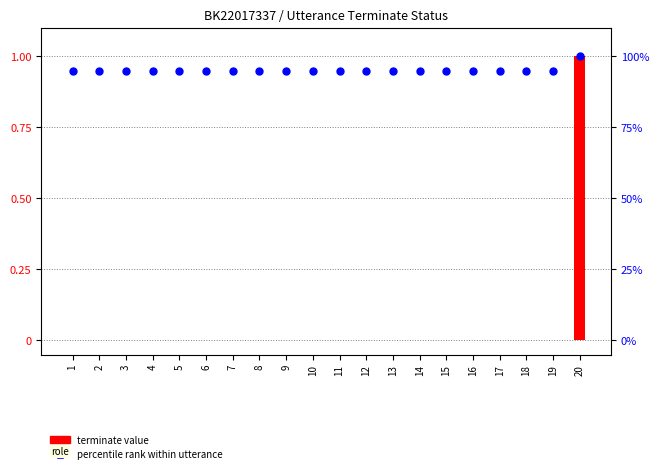

At how many categories does at least one series exceed 14?

20